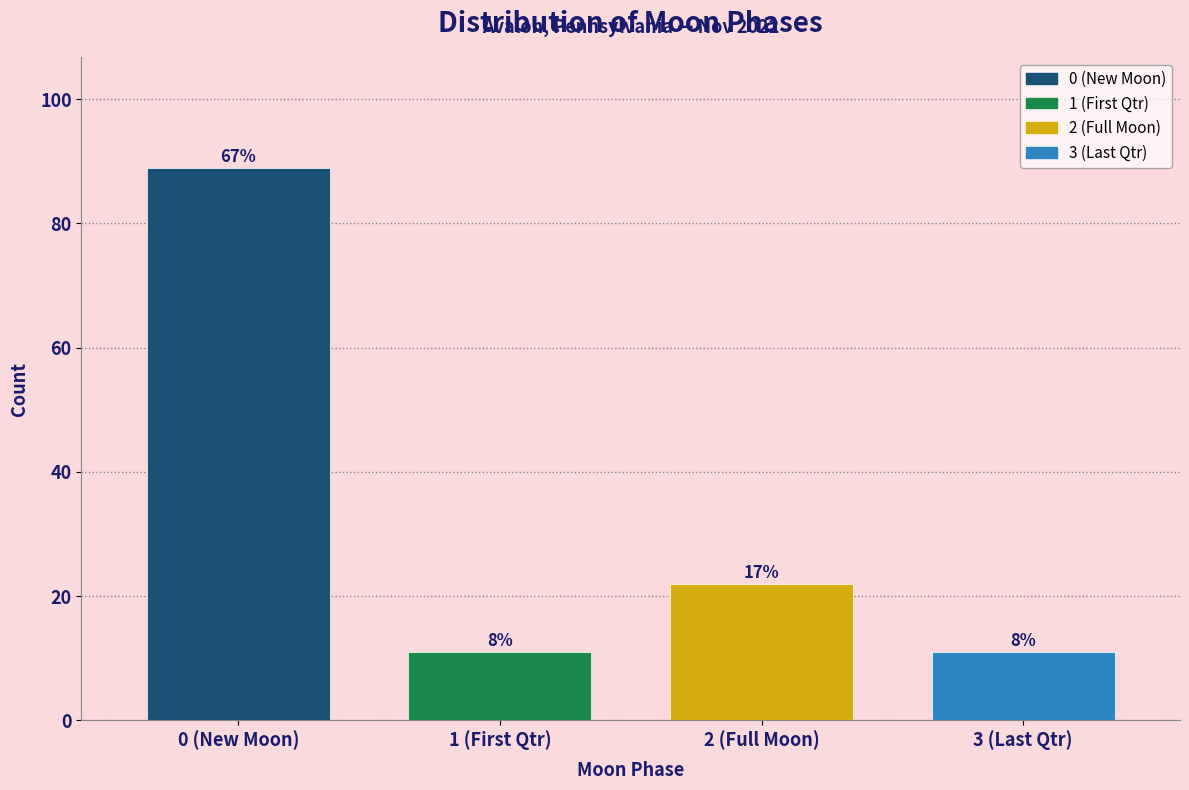

How many bars are there in total?

4